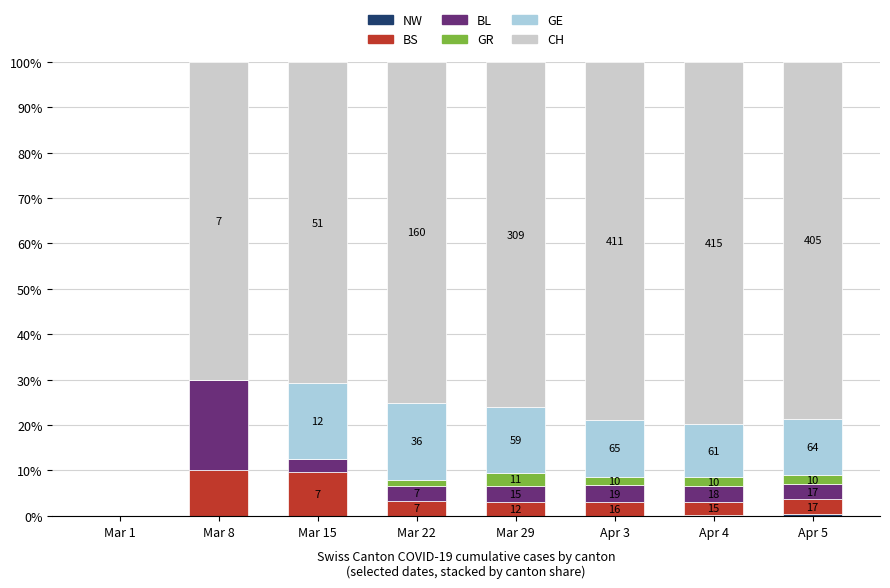

Between Mar 8 and Apr 5, which is larger?

Apr 5